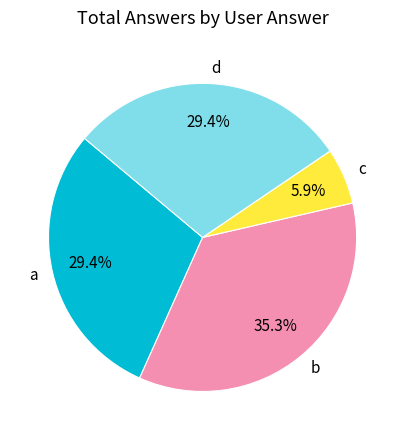

Combined, what portion of the pie is b and a?

64.7%